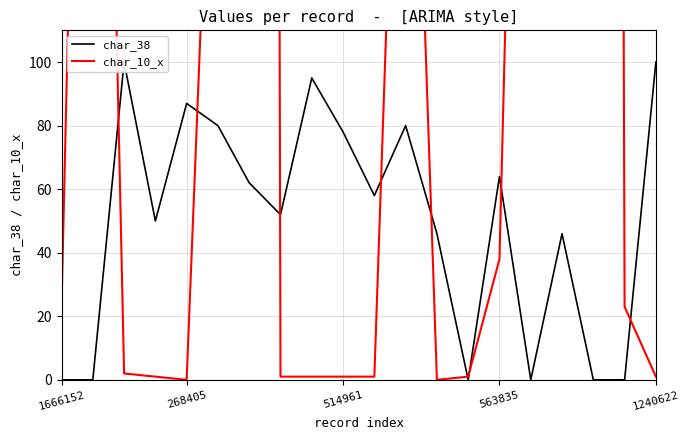

How many positive values does the char_10_x series have?

18